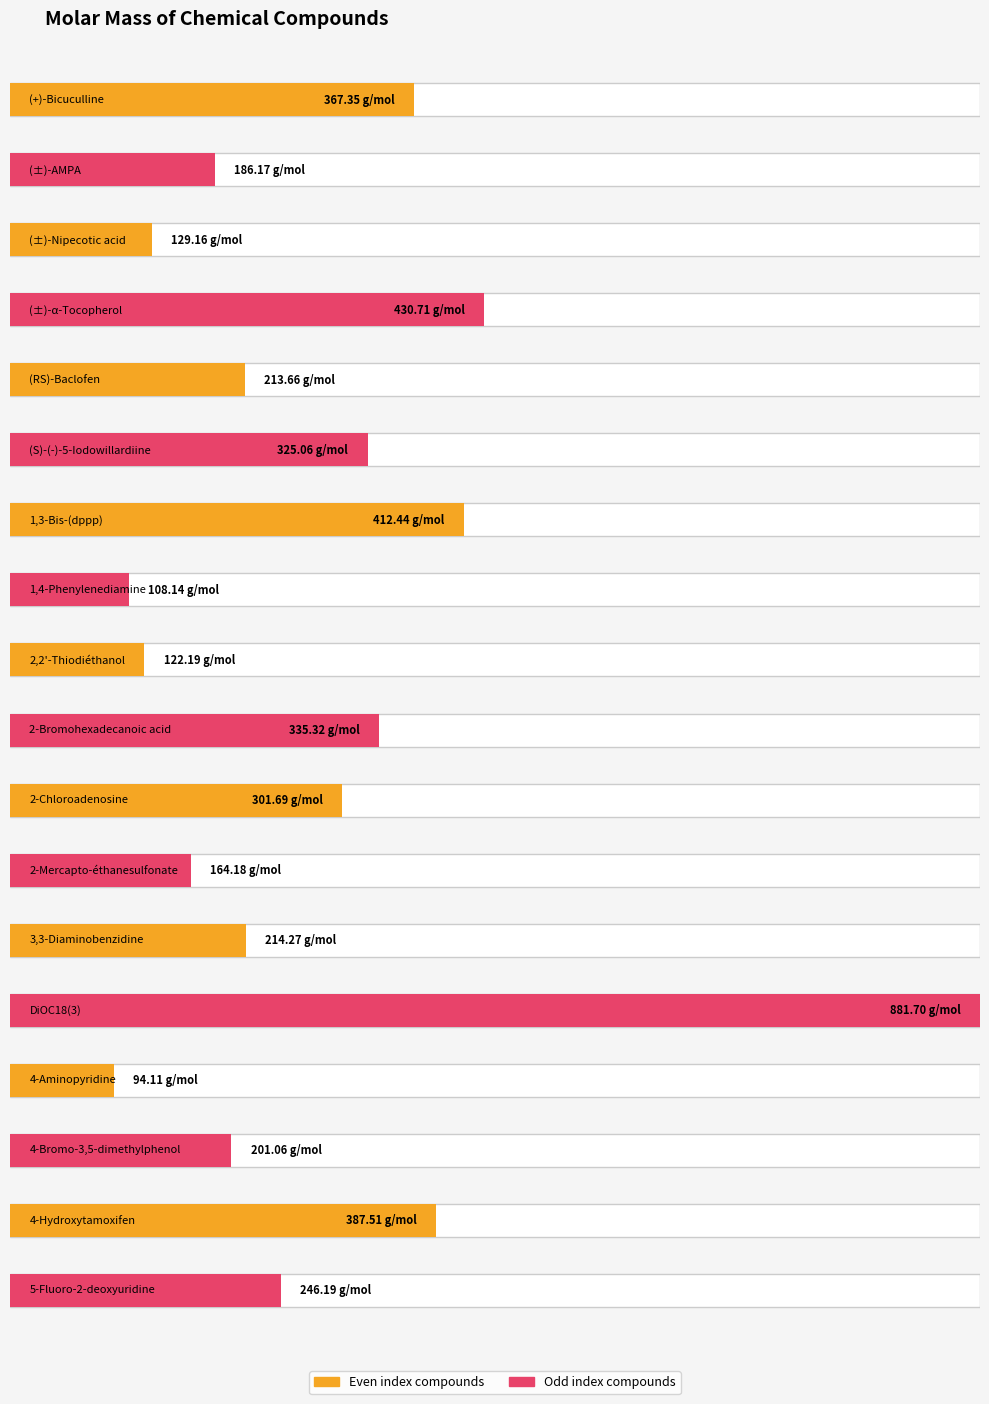

At which label does the data first exceed 246?

(+)-Bicuculline